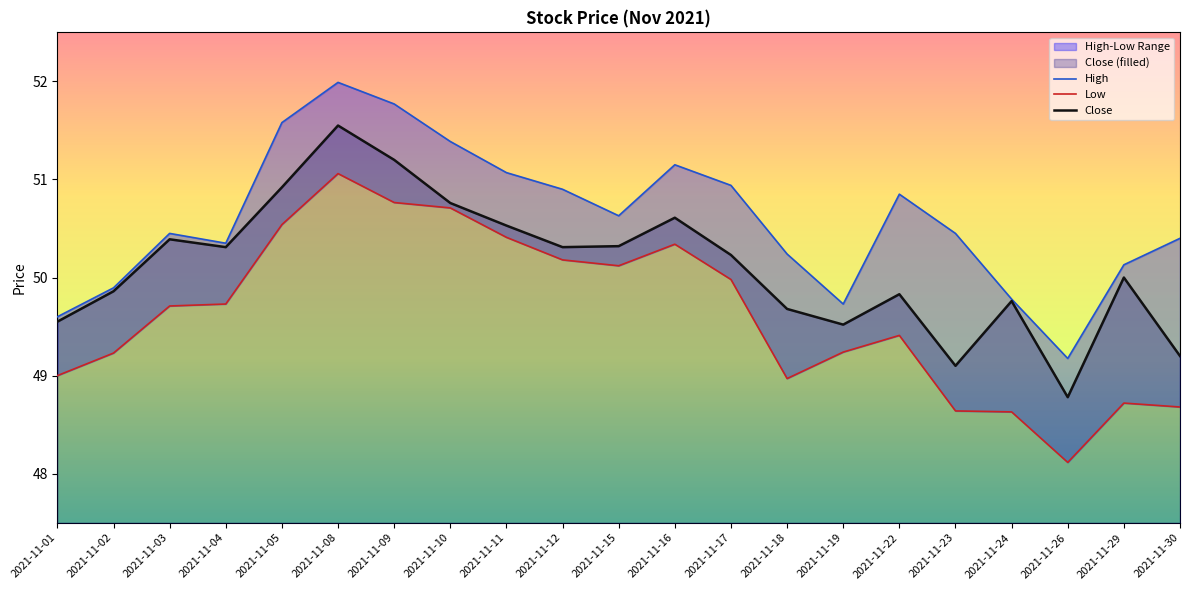

Which series changed the most between 2021-11-15 and 2021-11-19?

High